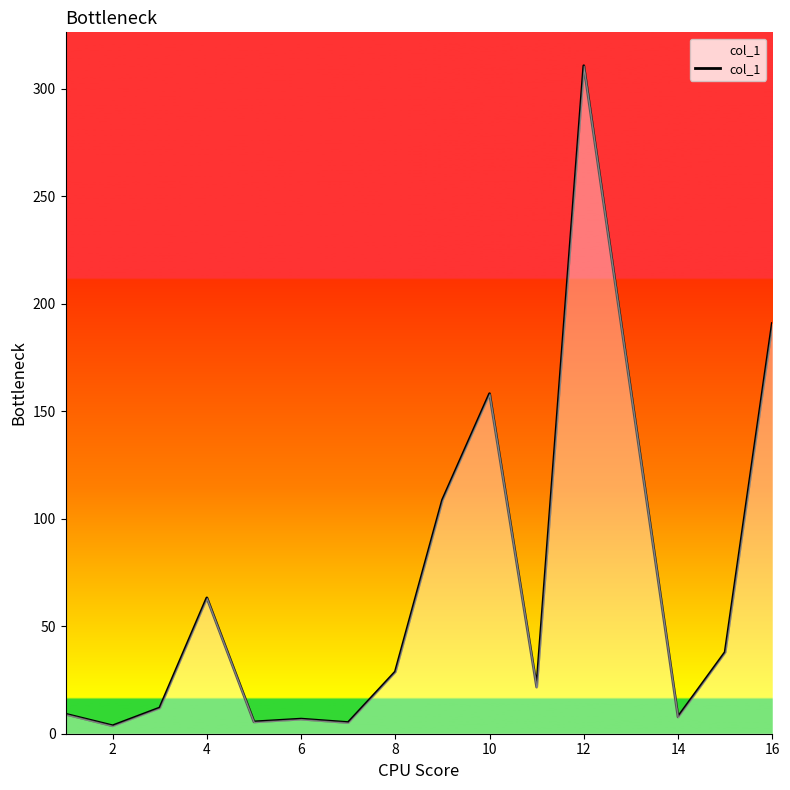

What is the greatest value displayed?

310.8